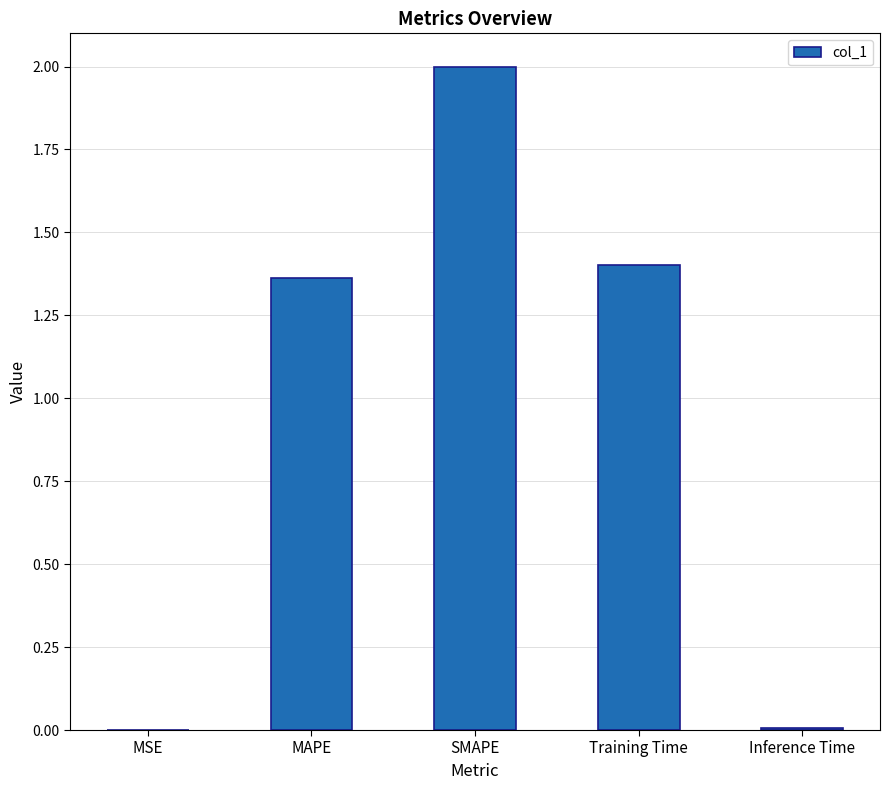

What is the maximum value shown in the chart?

2.0